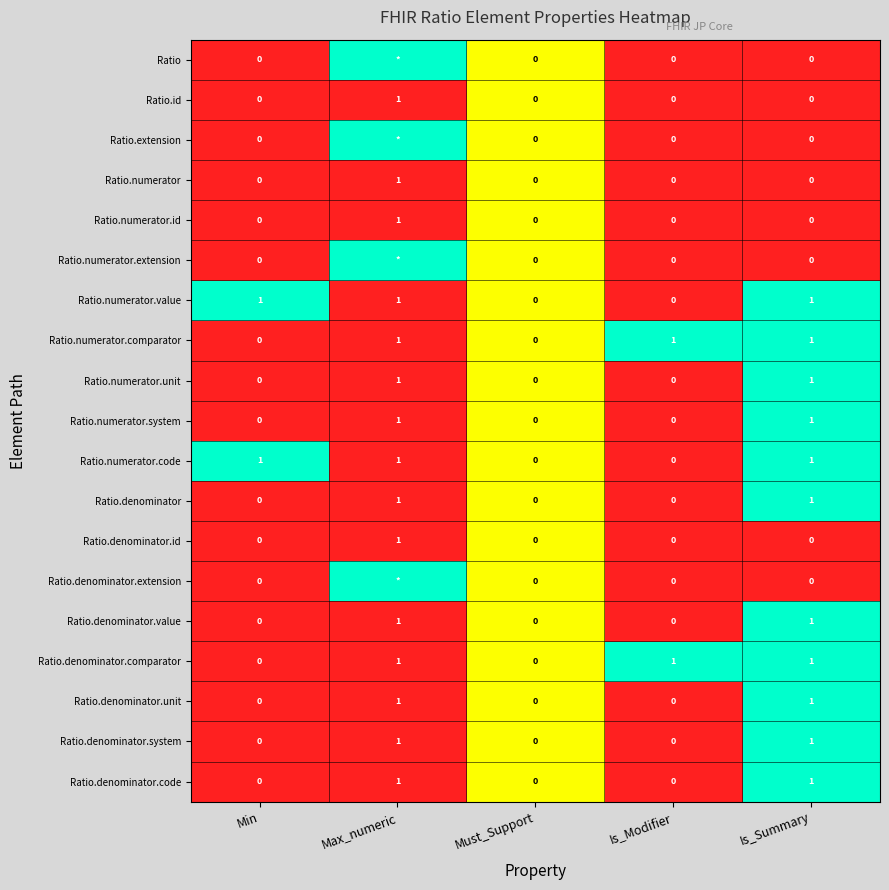

Which category has the highest value in the Ratio.id series?

Max_numeric